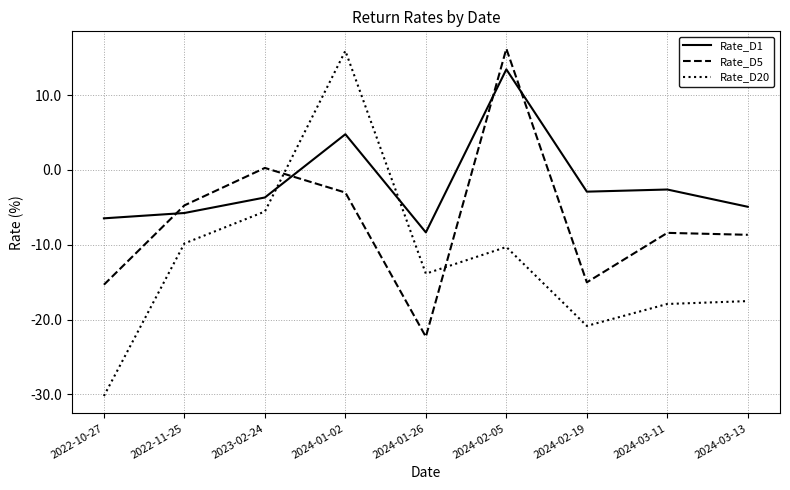

Rank the series at 2024-03-13 from lowest to highest value.

Rate_D20, Rate_D5, Rate_D1